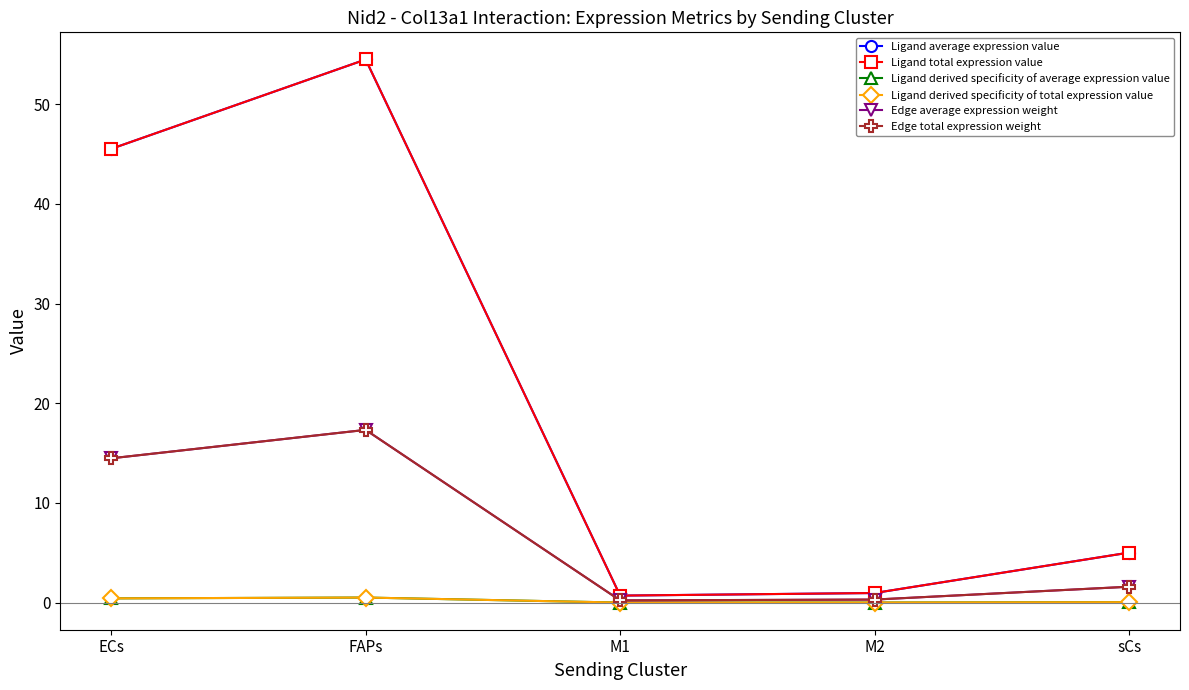

What is the value of the Ligand derived specificity of average expression value point at the 1st from the left?

0.4